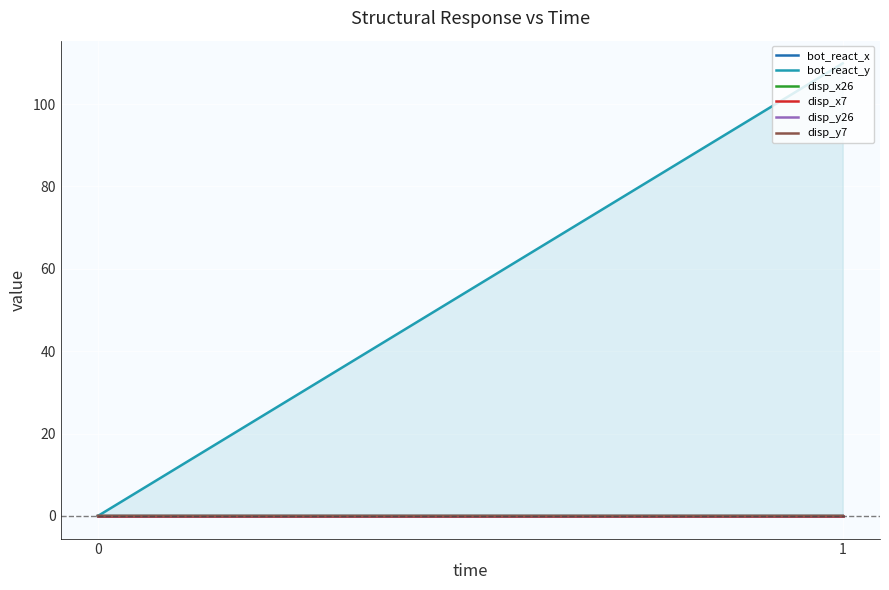

Does the chart display data point markers on the line(s)?

No